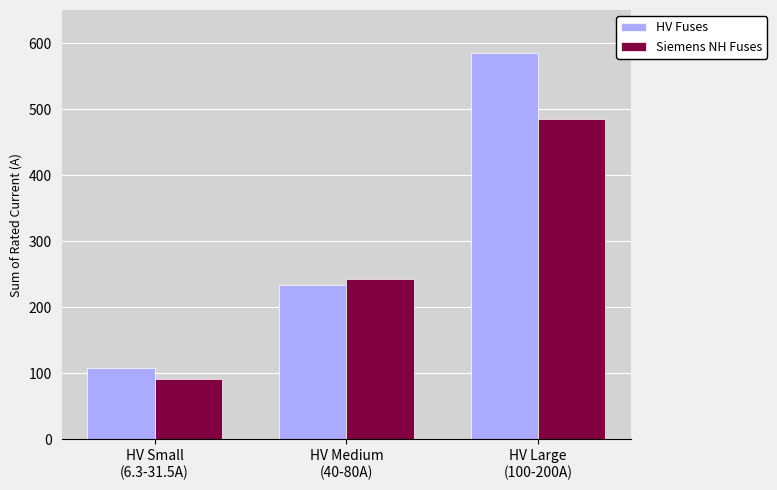

What is the label of the 1st bar from the right?

HV Large
(100-200A)